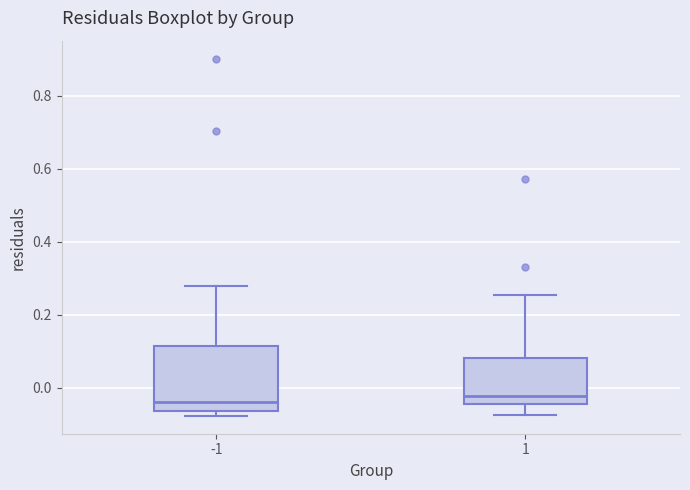

Reading left to right, read every box against the y-axis: the position of its median line, the range the box covers, and the ends of its whiskers. The values are not printed on the chart, so give them approximately, as read against the axis.

-1: median -0.04, box -0.06 to 0.12, whiskers -0.08 to 0.28
1: median -0.02, box -0.04 to 0.08, whiskers -0.08 to 0.26